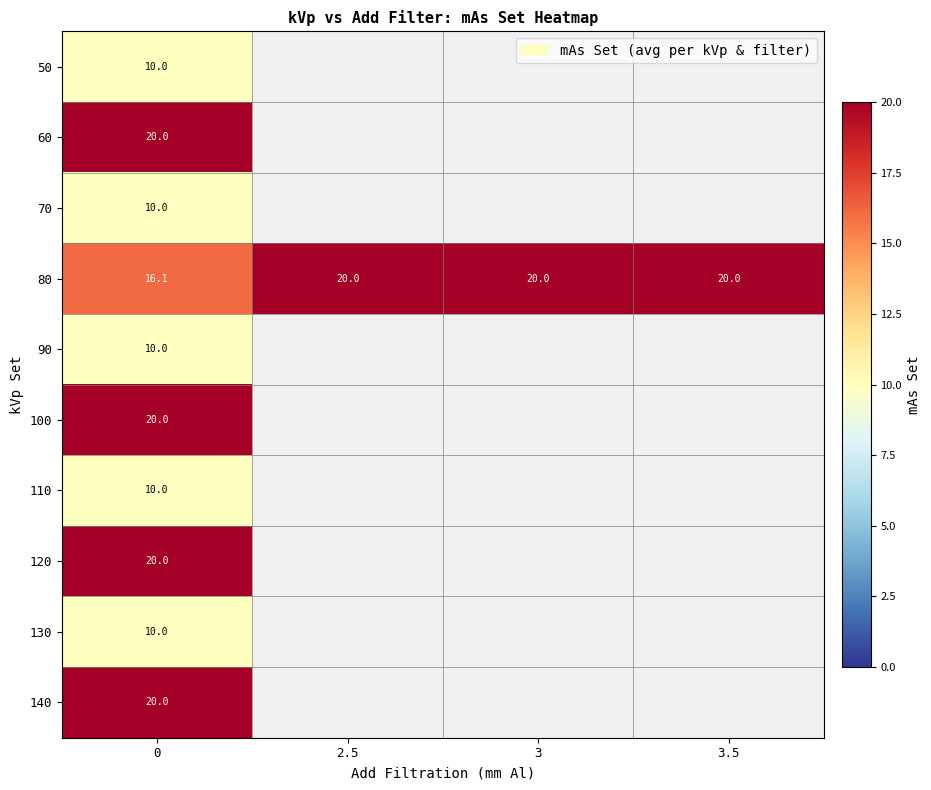

The value of 80 at 3.5 is 7.5. True or false?

False